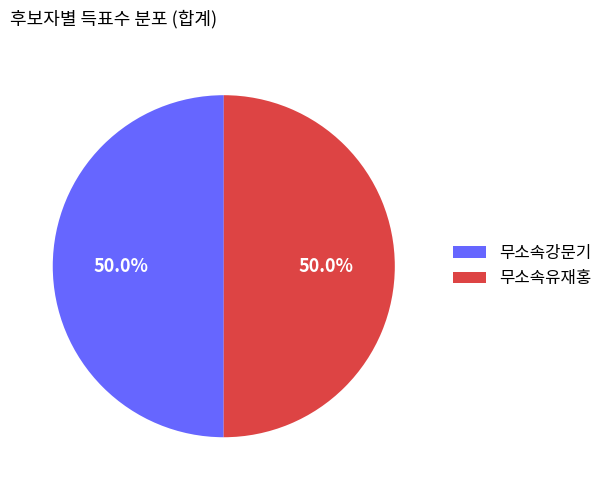

What is the total percentage of 무소속유재홍 and 무소속강문기?

100.0%